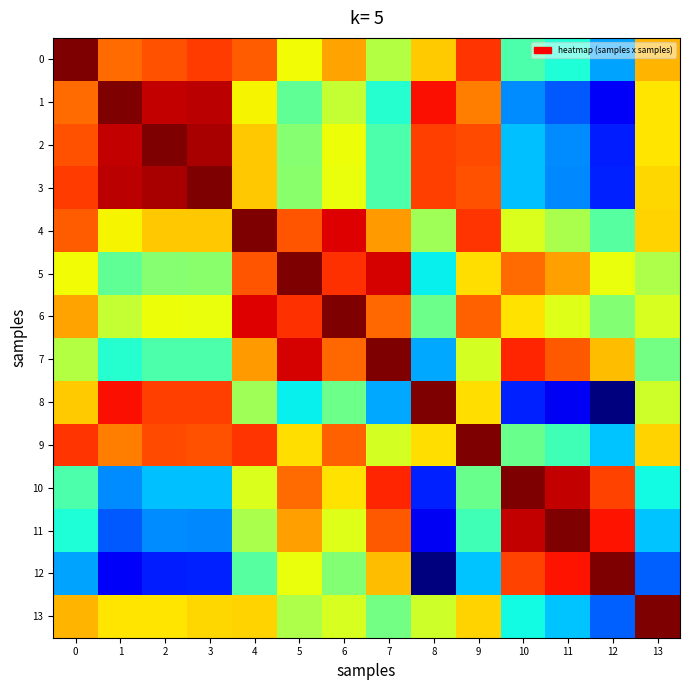

Rank the series at 3 from highest to lowest value.

3, 2, 1, 0, 8, 9, 4, 13, 6, 5, 7, 10, 11, 12